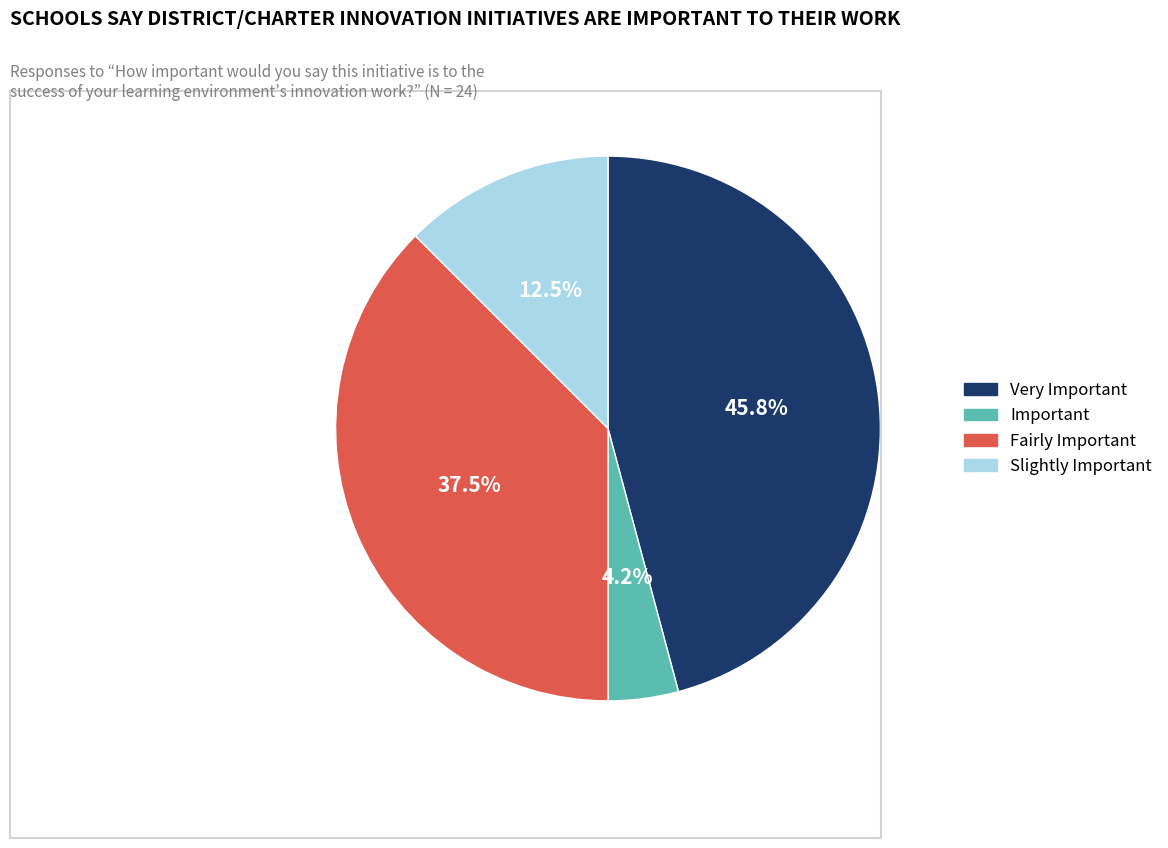

How many slices are in this pie chart?

4